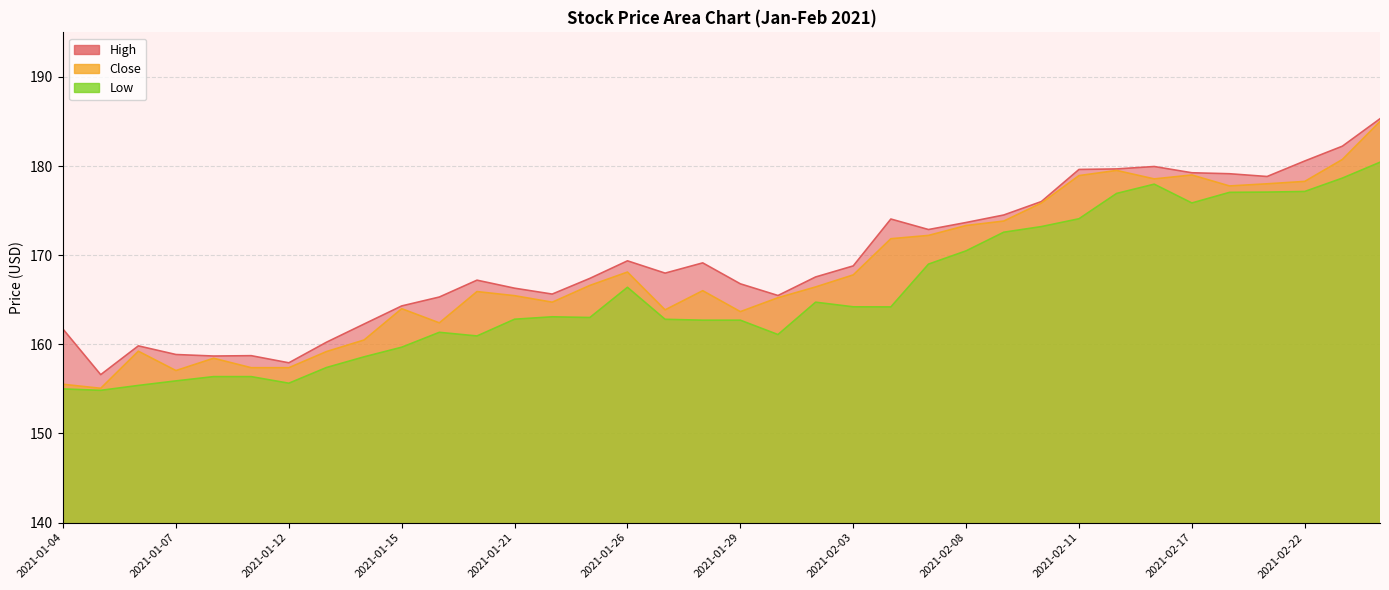

What position from the left is 2021-02-02?

21